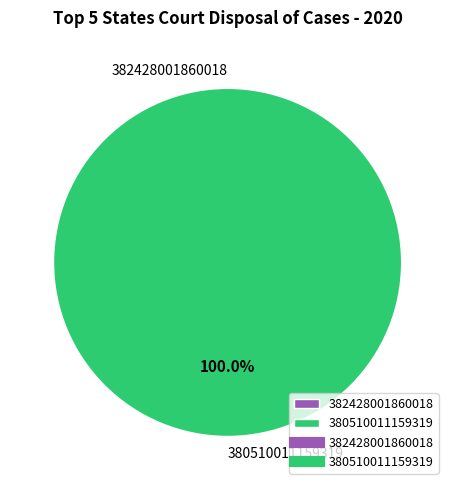

What is the total percentage of 382428001860018 and 380510011159319?

100.0%